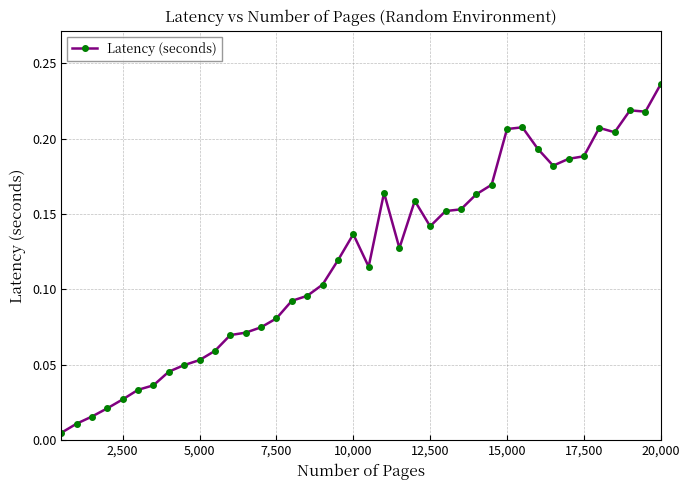

How many series are shown in this chart?

1